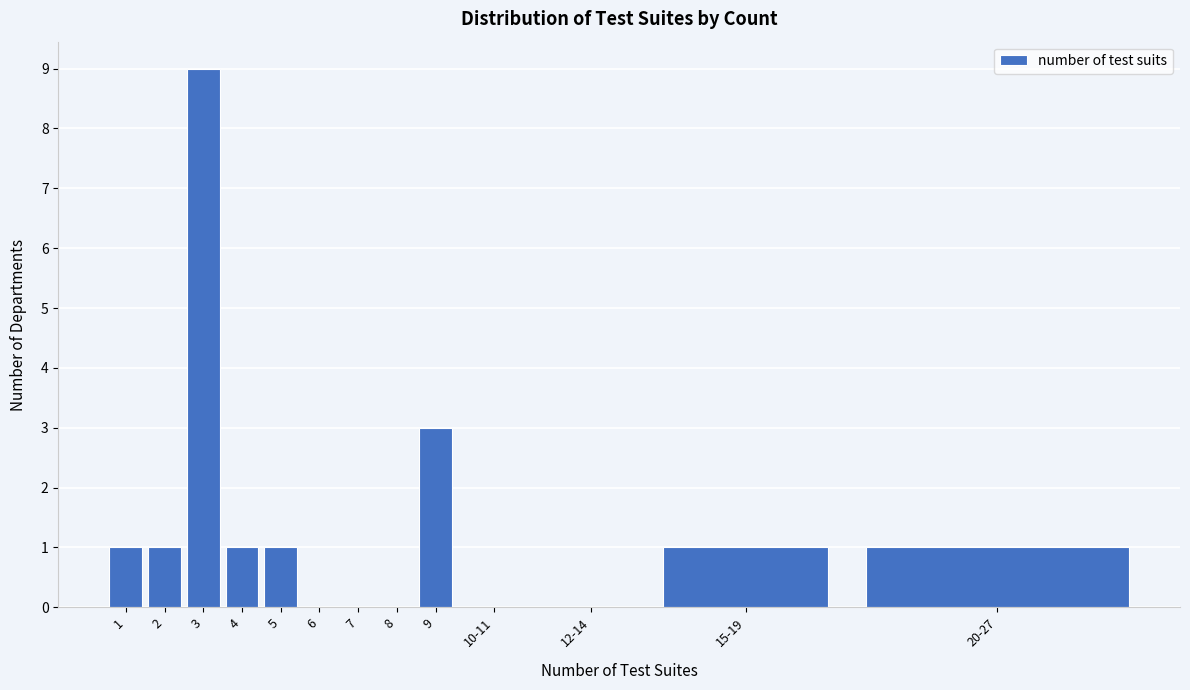

Reading right to left, transcribe all the data shown in this chart.

20-27=1	15-19=1	12-14=0	10-11=0	9=3	8=0	7=0	6=0	5=1	4=1	3=9	2=1	1=1